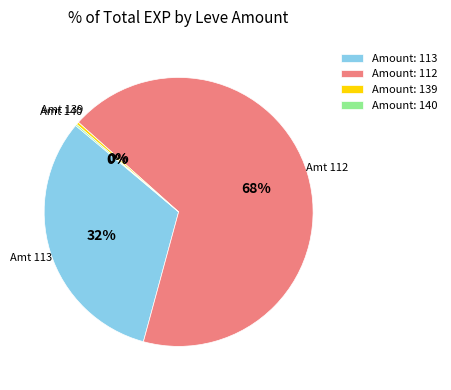

To the nearest percent, what is the combined percentage of Amount: 139 and Amount: 112?

68%